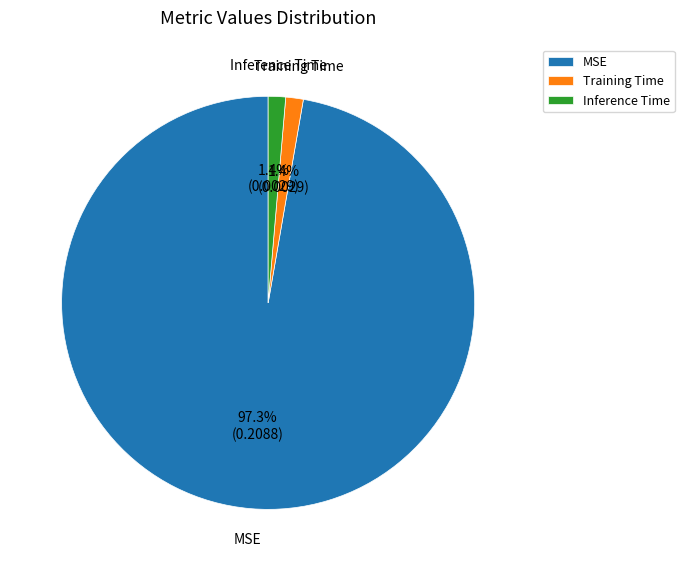

What is the total percentage of MSE and Training Time?

98.6%